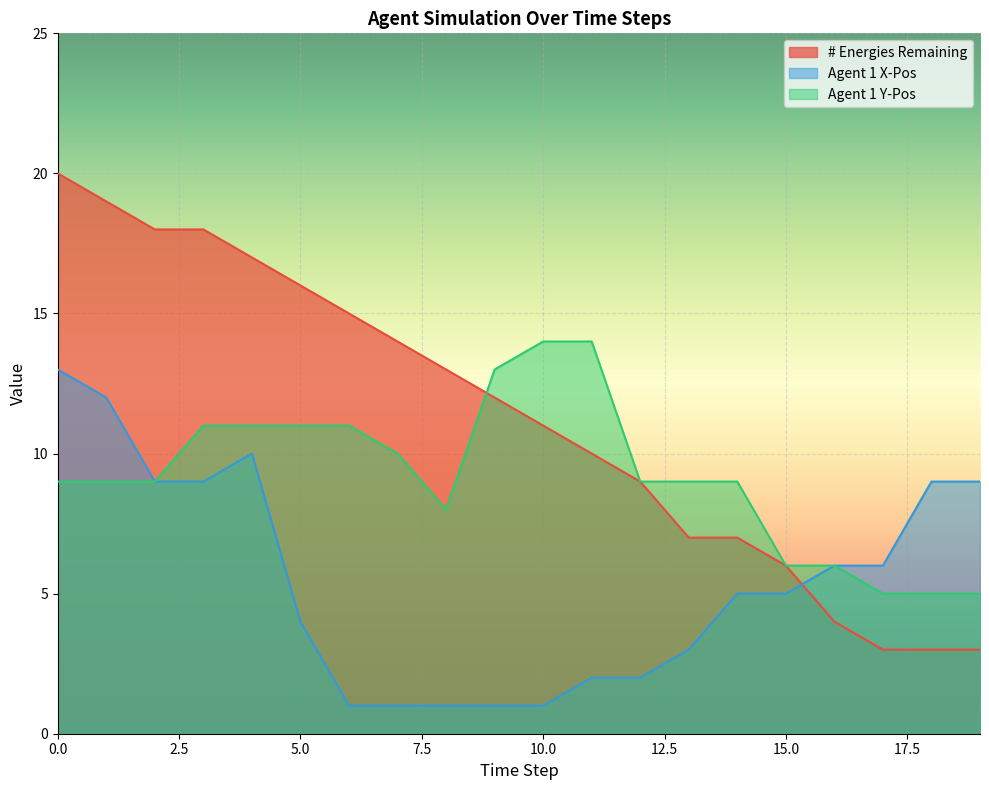

Between which two adjacent categories do # Energies Remaining and Agent 1 Y-Pos first intersect?

8 and 9